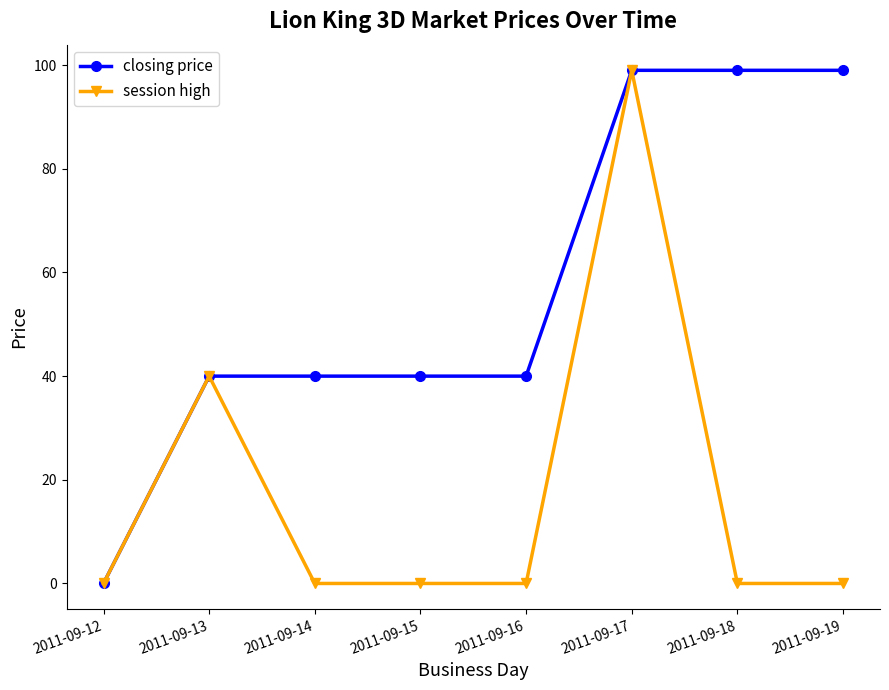

Which series changed the most between 2011-09-12 and 2011-09-16?

closing price